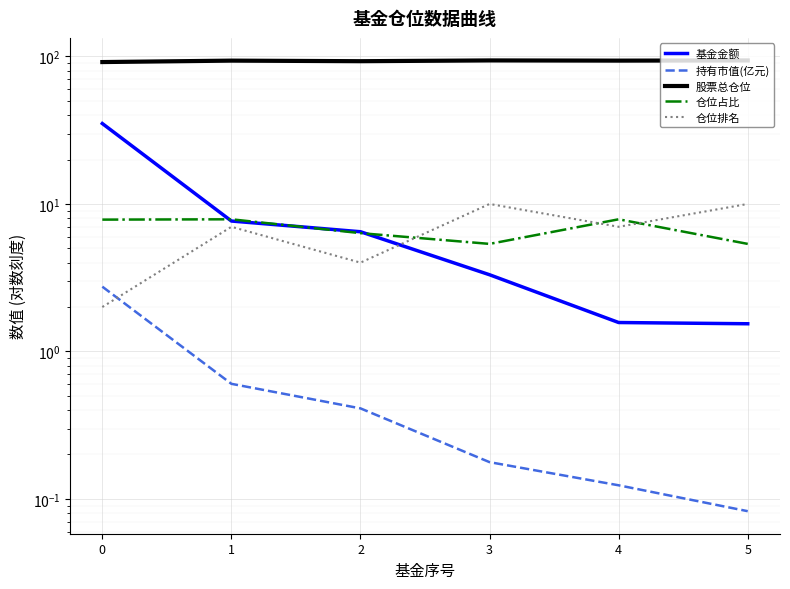

What is the greatest value displayed?

94.0